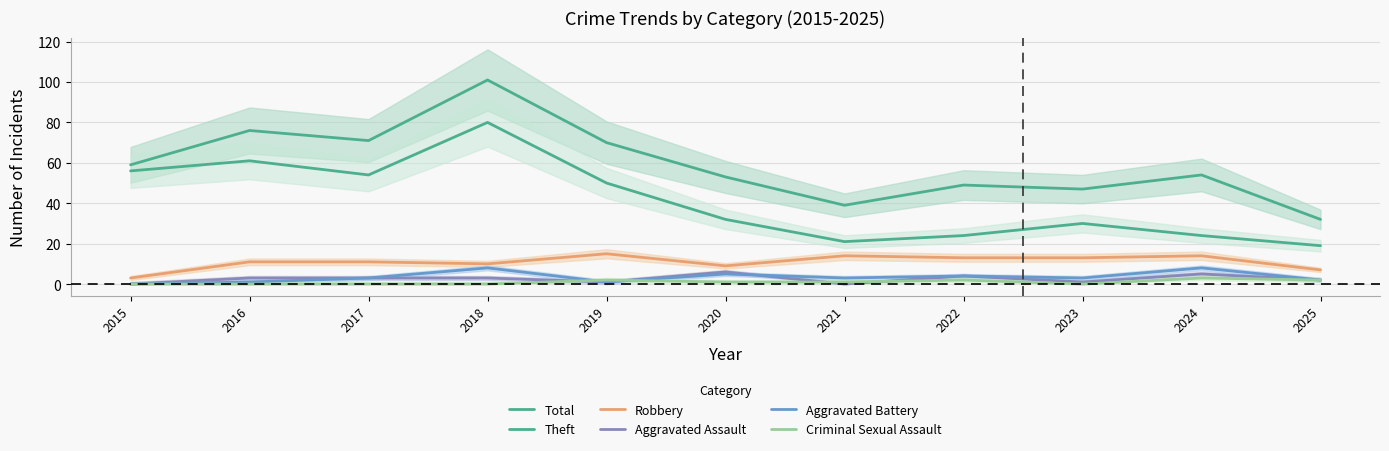

At which category does the chart reach its minimum across all series?

2015